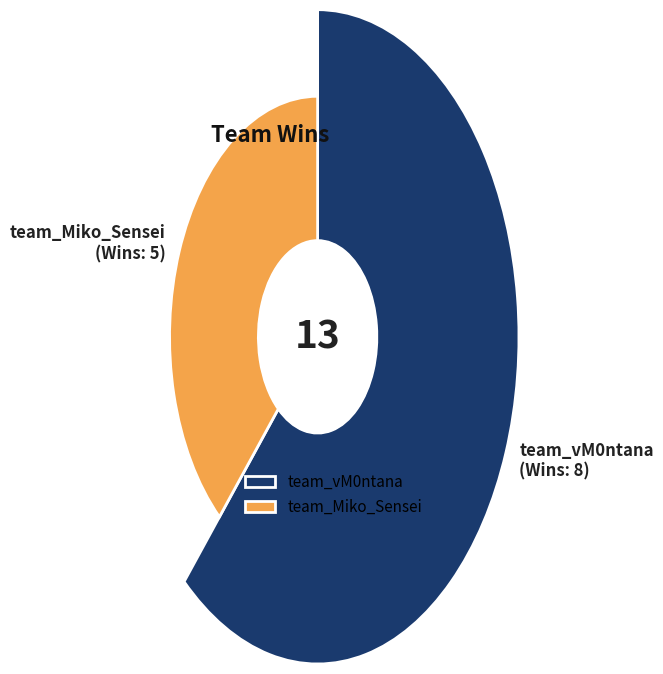

To the nearest percent, what is the average slice percentage?

50%